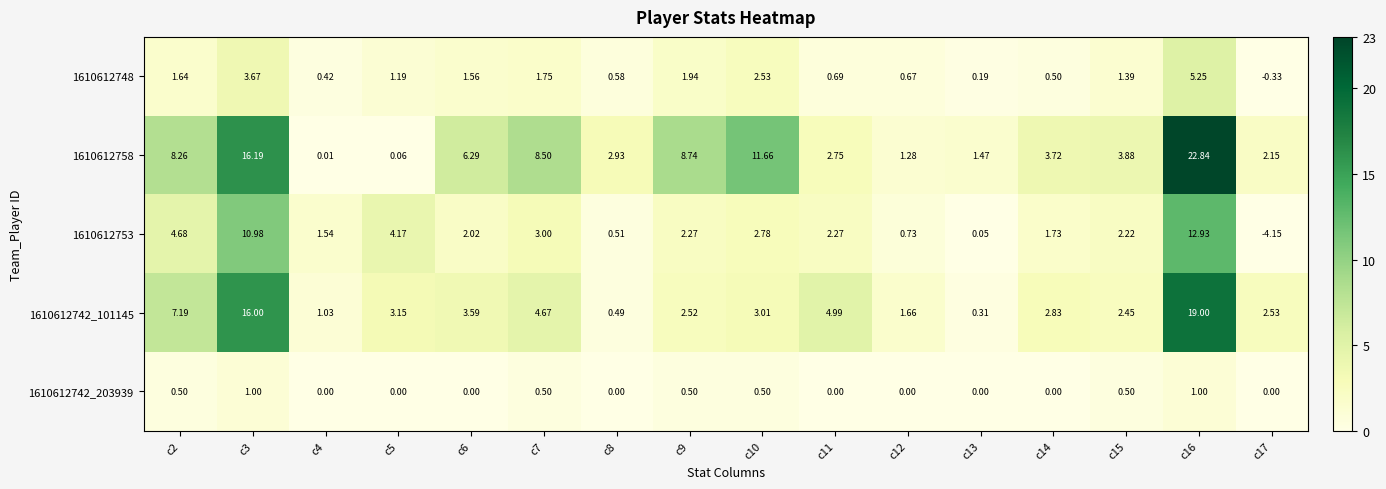

Count the number of data series in this chart.

5